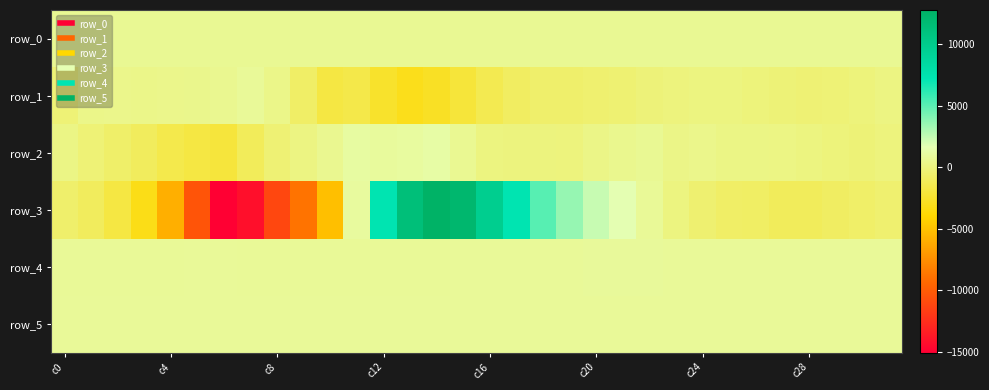

What is the lowest value of the row_5 series?

809.0